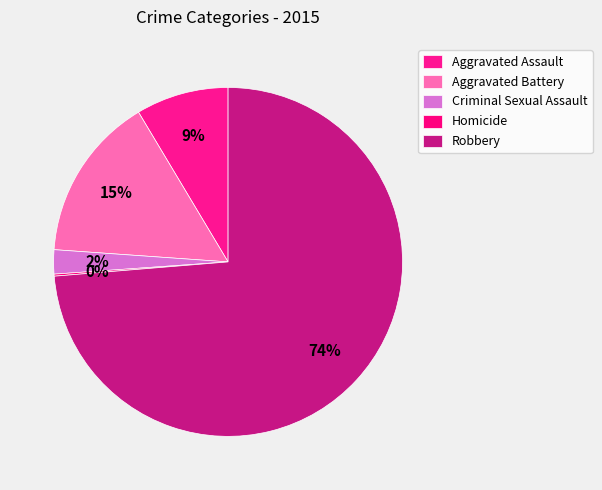

True or false: Aggravated Battery accounts for 15% of the total.

True